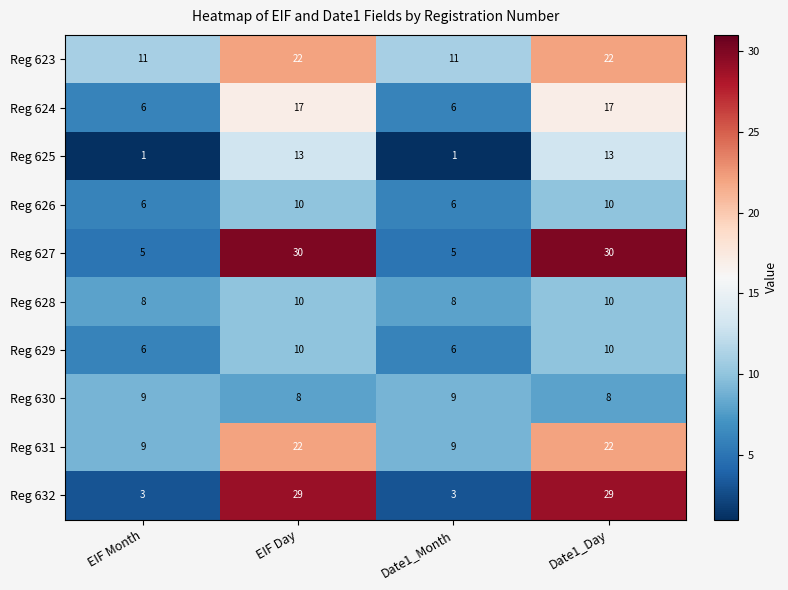

At how many categories does at least one series exceed 12?

2